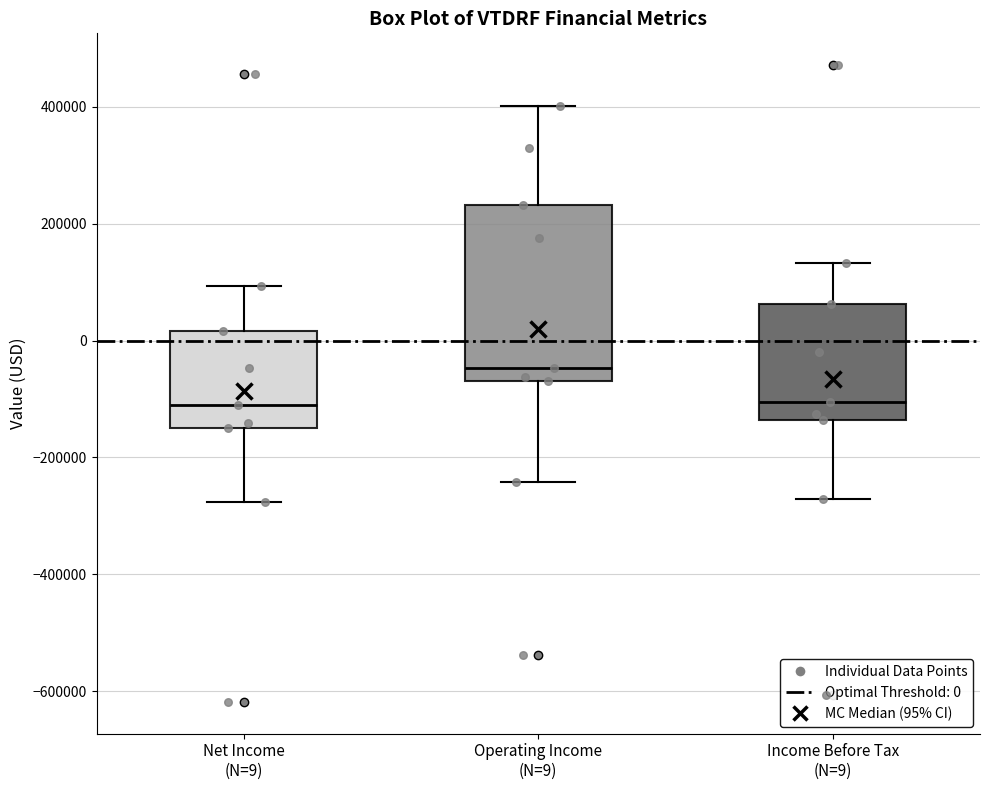

Reading left to right, transcribe this box plot: for each box, give where its median line is, the range the box spans, and where its two whiskers end, as read against the y-axis. The values are not printed on the chart, so give them approximately, as read against the axis.

Net Income (N=9): median -120000, box -140000 to 20000, whiskers -280000 to 100000
Operating Income (N=9): median -40000, box -60000 to 240000, whiskers -240000 to 400000
Income Before Tax (N=9): median -100000, box -140000 to 60000, whiskers -280000 to 140000